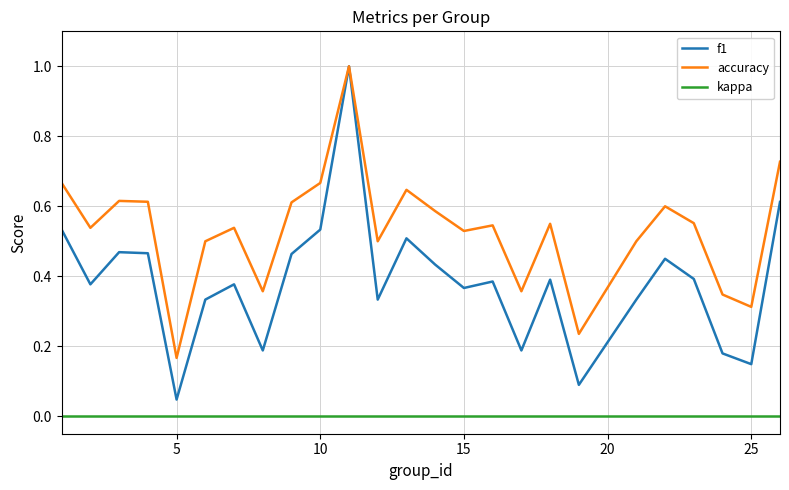

True or false: f1 and kappa cross at least once.

False